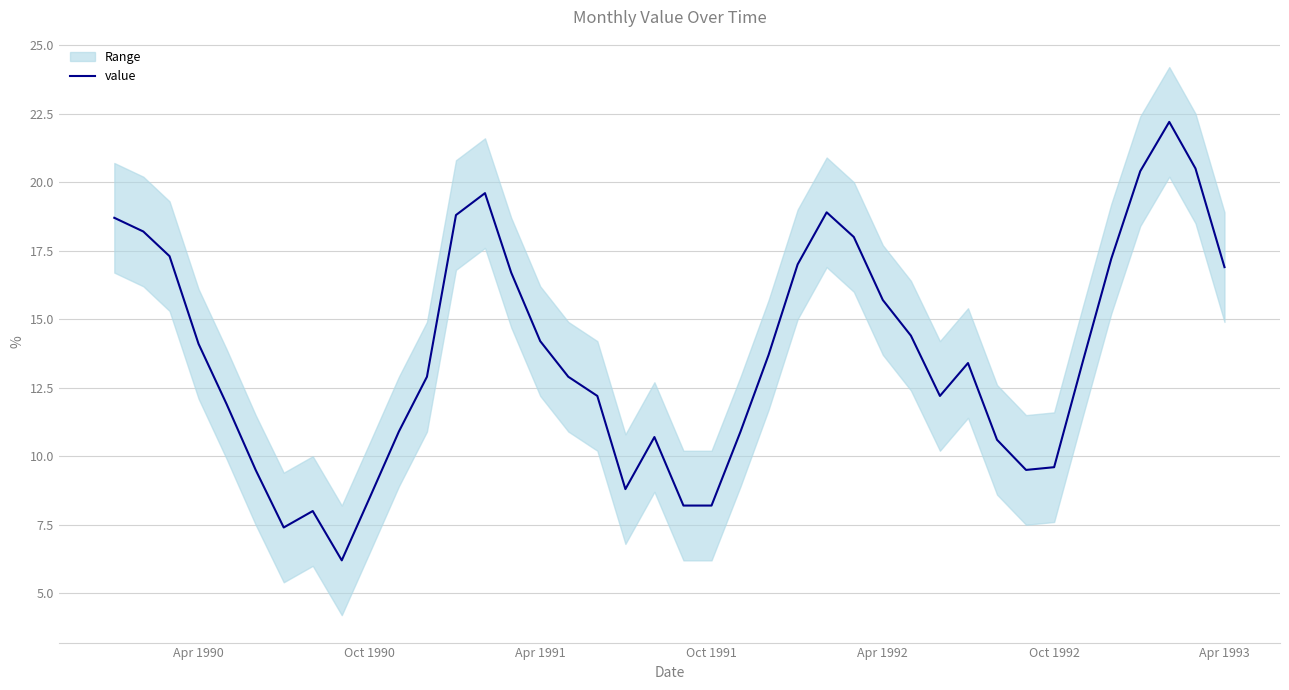

What is the highest value of the value series?

22.2